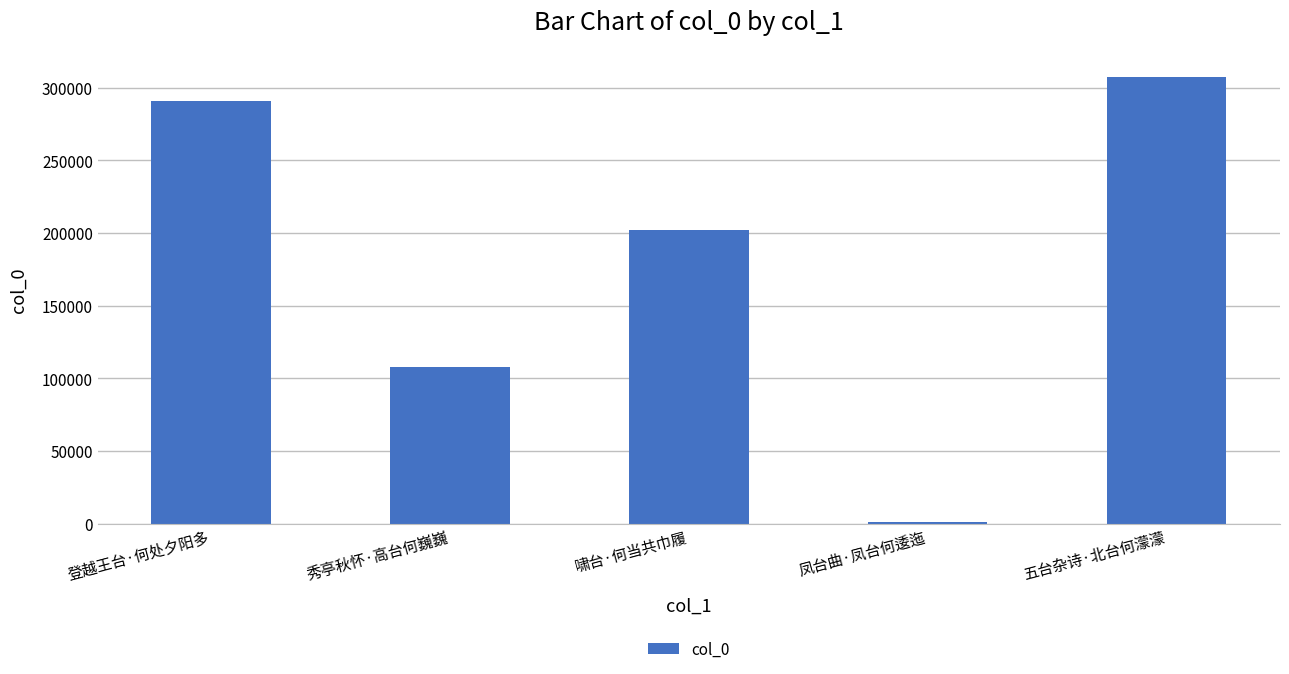

Reading left to right, extract all data points from this chart.

登越王台·何处夕阳多=290747	秀亭秋怀·高台何巍巍=107758	啸台·何当共巾履=202113	凤台曲·凤台何逶迤=1426	五台杂诗·北台何濛濛=307693